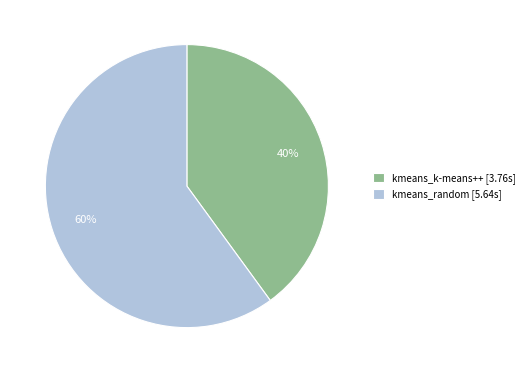

Is it true that kmeans_random is 67% of the pie?

False